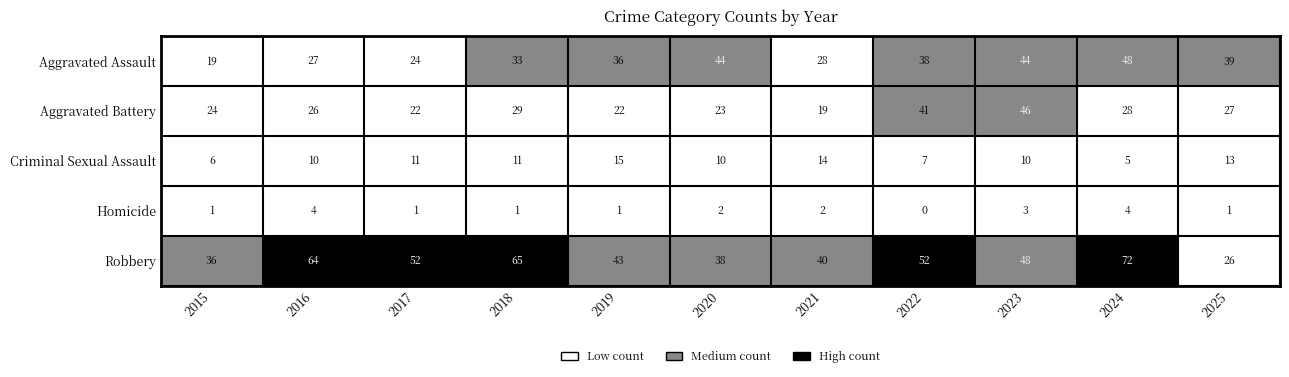

Is it true that Criminal Sexual Assault equals 23 at 2025?

False